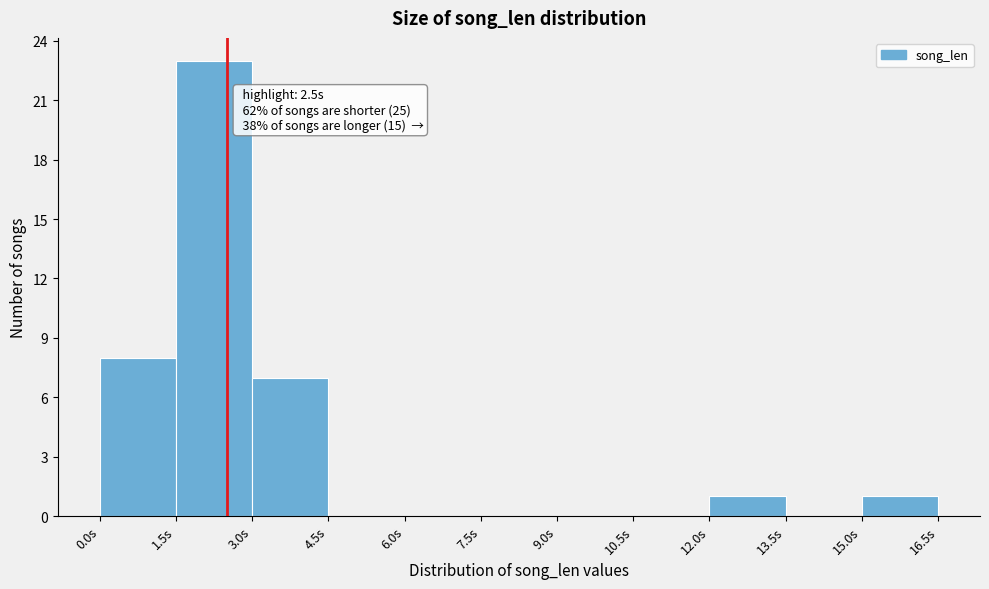

Over which range of the x-axis is the bar tallest?

1.5 to 3.0